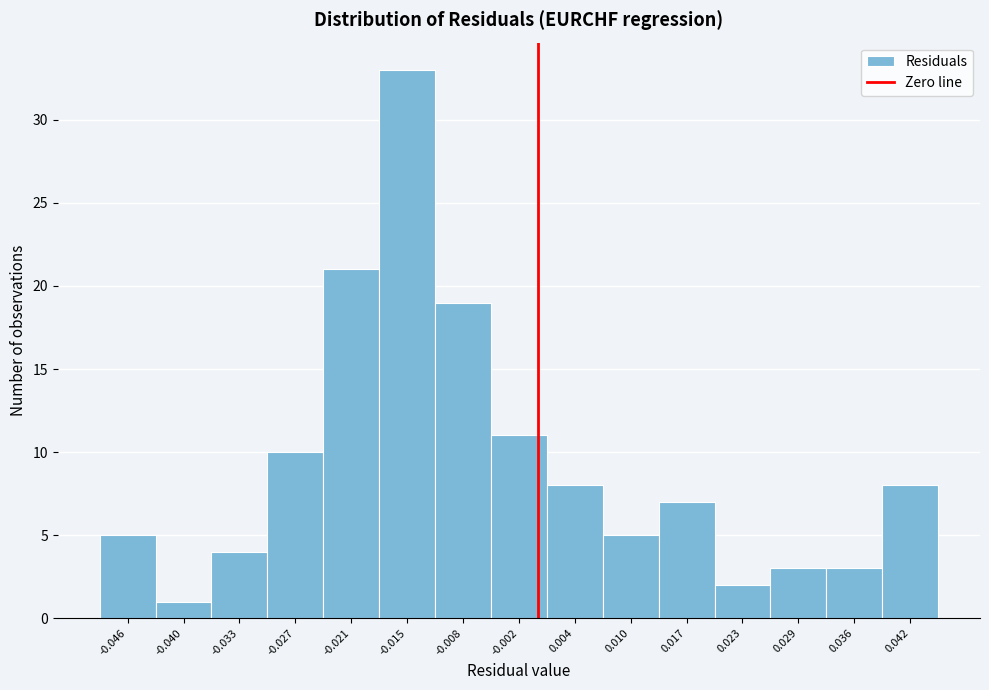

Reading left to right, transcribe this chart: for each bar, give the range it covers on the x-axis and its height. Neither the bar edges nor the heights are printed on the chart, so give them approximately, as read against the axes.

-0.049 to -0.043: 5
-0.043 to -0.037: 1
-0.037 to -0.030: 4
-0.030 to -0.024: 10
-0.024 to -0.018: 21
-0.018 to -0.012: 33
-0.012 to -0.005: 19
-0.005 to 0.001: 11
0.001 to 0.007: 8
0.007 to 0.014: 5
0.014 to 0.020: 7
0.020 to 0.026: 2
0.026 to 0.032: 3
0.032 to 0.039: 3
0.039 to 0.045: 8